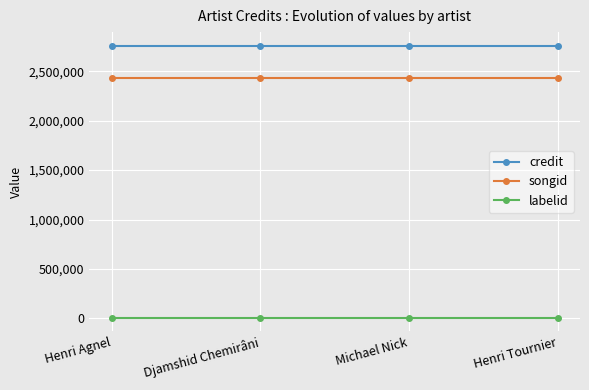

What is the label of the 4th point from the right?

Henri Agnel